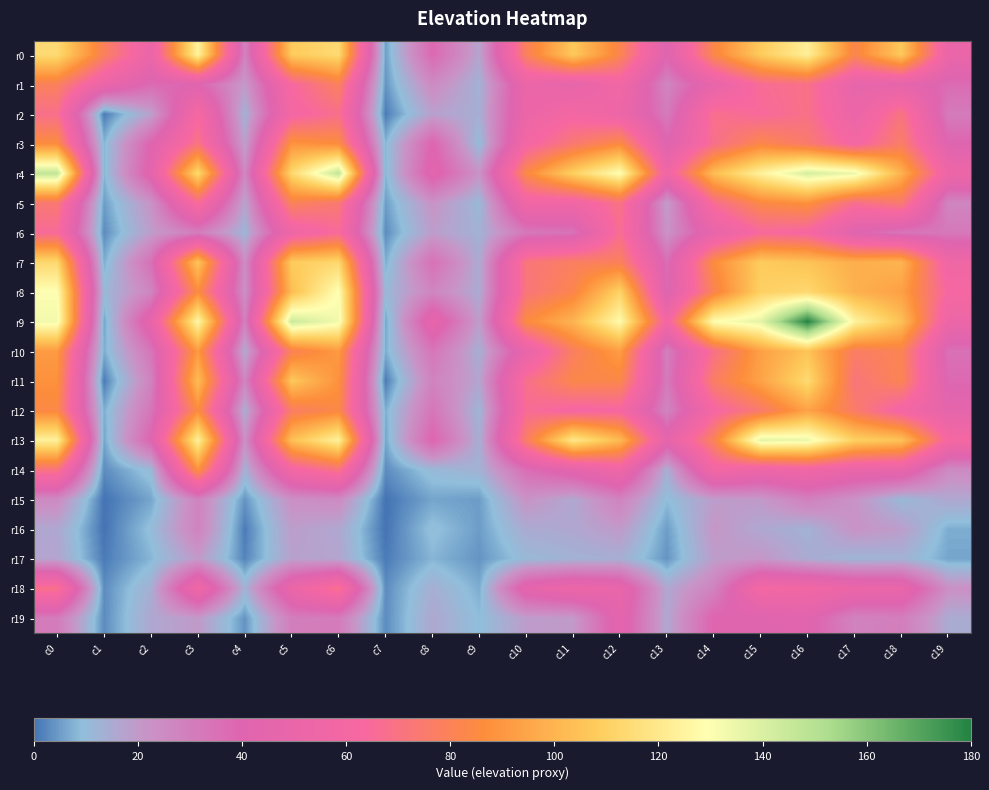

Reading left to right, list all the values displayed in this chart.

r0: c0=114	c1=79	c2=51	c3=125	c4=28	c5=108	c6=114	c7=5	c8=38	c9=17	c10=79	c11=107	c12=82	c13=40	c14=83	c15=108	c16=123	c17=82	c18=107	c19=51
r1: c0=79	c1=51	c2=37	c3=40	c4=20	c5=63	c6=79	c7=4	c8=25	c9=13	c10=51	c11=47	c12=58	c13=27	c14=48	c15=66	c16=69	c17=47	c18=46	c19=37
r2: c0=68	c1=1	c2=18	c3=62	c4=13	c5=60	c6=68	c7=1	c8=18	c9=14	c10=52	c11=60	c12=53	c13=31	c14=68	c15=64	c16=69	c17=51	c18=71	c19=31
r3: c0=86	c1=8	c2=40	c3=71	c4=18	c5=89	c6=86	c7=8	c8=40	c9=10	c10=60	c11=74	c12=85	c13=40	c14=68	c15=83	c16=75	c17=60	c18=77	c19=40
r4: c0=147	c1=8	c2=44	c3=114	c4=26	c5=113	c6=147	c7=8	c8=44	c9=22	c10=84	c11=110	c12=130	c13=56	c14=103	c15=124	c16=141	c17=135	c18=99	c19=54
r5: c0=74	c1=5	c2=22	c3=66	c4=17	c5=80	c6=74	c7=5	c8=22	c9=11	c10=57	c11=56	c12=70	c13=19	c14=67	c15=84	c16=88	c17=68	c18=75	c19=27
r6: c0=65	c1=3	c2=19	c3=30	c4=12	c5=55	c6=65	c7=3	c8=19	c9=13	c10=32	c11=34	c12=67	c13=22	c14=48	c15=64	c16=62	c17=40	c18=33	c19=32
r7: c0=113	c1=7	c2=35	c3=106	c4=24	c5=108	c6=113	c7=7	c8=35	c9=15	c10=72	c11=78	c12=79	c13=36	c14=86	c15=108	c16=105	c17=98	c18=100	c19=56
r8: c0=130	c1=11	c2=27	c3=86	c4=23	c5=103	c6=130	c7=11	c8=27	c9=15	c10=72	c11=82	c12=111	c13=38	c14=81	c15=110	c16=113	c17=99	c18=93	c19=62
r9: c0=133	c1=6	c2=48	c3=127	c4=29	c5=144	c6=133	c7=6	c8=48	c9=19	c10=85	c11=100	c12=128	c13=59	c14=129	c15=137	c16=180	c17=125	c18=104	c19=53
r10: c0=91	c1=7	c2=33	c3=91	c4=15	c5=80	c6=91	c7=7	c8=33	c9=14	c10=49	c11=78	c12=92	c13=29	c14=69	c15=93	c16=105	c17=77	c18=81	c19=35
r11: c0=88	c1=1	c2=28	c3=103	c4=27	c5=107	c6=88	c7=1	c8=28	c9=17	c10=68	c11=83	c12=83	c13=31	c14=77	c15=94	c16=114	c17=72	c18=81	c19=38
r12: c0=84	c1=7	c2=33	c3=86	c4=14	c5=77	c6=84	c7=7	c8=33	c9=12	c10=66	c11=61	c12=62	c13=27	c14=61	c15=75	c16=94	c17=76	c18=59	c19=46
r13: c0=124	c1=6	c2=40	c3=124	c4=23	c5=104	c6=124	c7=6	c8=40	c9=14	c10=77	c11=120	c12=102	c13=46	c14=80	c15=137	c16=135	c17=110	c18=105	c19=61
r14: c0=71	c1=3	c2=11	c3=88	c4=13	c5=59	c6=71	c7=3	c8=11	c9=13	c10=36	c11=45	c12=56	c13=14	c14=59	c15=53	c16=57	c17=50	c18=49	c19=25
r15: c0=25	c1=0	c2=6	c3=28	c4=4	c5=23	c6=25	c7=0	c8=6	c9=5	c10=22	c11=16	c12=28	c13=9	c14=19	c15=20	c16=29	c17=22	c18=11	c19=16
r16: c0=16	c1=0	c2=10	c3=28	c4=1	c5=19	c6=16	c7=0	c8=10	c9=5	c10=15	c11=16	c12=20	c13=5	c14=21	c15=16	c16=13	c17=22	c18=19	c19=7
r17: c0=17	c1=1	c2=8	c3=20	c4=2	c5=18	c6=17	c7=1	c8=8	c9=4	c10=11	c11=13	c12=14	c13=4	c14=19	c15=21	c16=15	c17=12	c18=13	c19=6
r18: c0=69	c1=3	c2=14	c3=57	c4=13	c5=52	c6=69	c7=3	c8=14	c9=7	c10=46	c11=53	c12=49	c13=16	c14=28	c15=60	c16=58	c17=52	c18=50	c19=23
r19: c0=31	c1=3	c2=16	c3=20	c4=4	c5=30	c6=31	c7=3	c8=16	c9=9	c10=19	c11=20	c12=45	c13=16	c14=40	c15=40	c16=42	c17=28	c18=30	c19=15